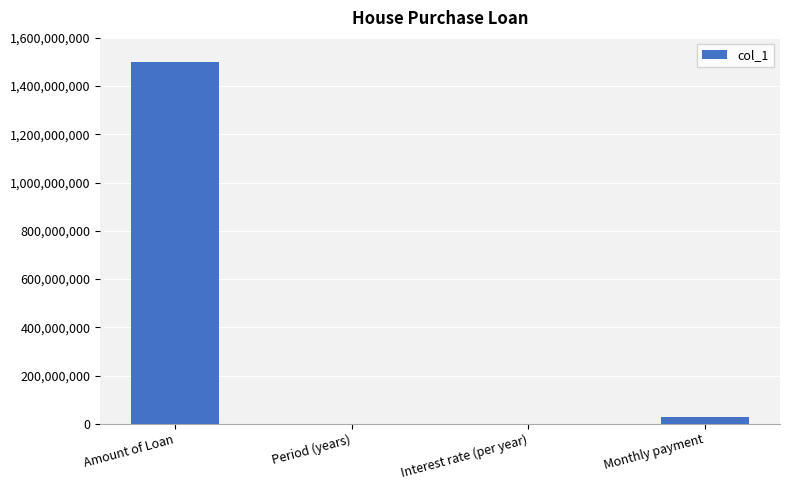

True or false: the data shows 1500000000.0 at Amount of Loan.

True